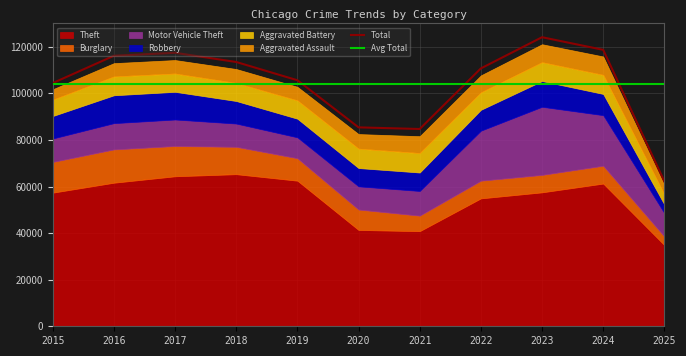

What is the total value across all series at 2023?

121074